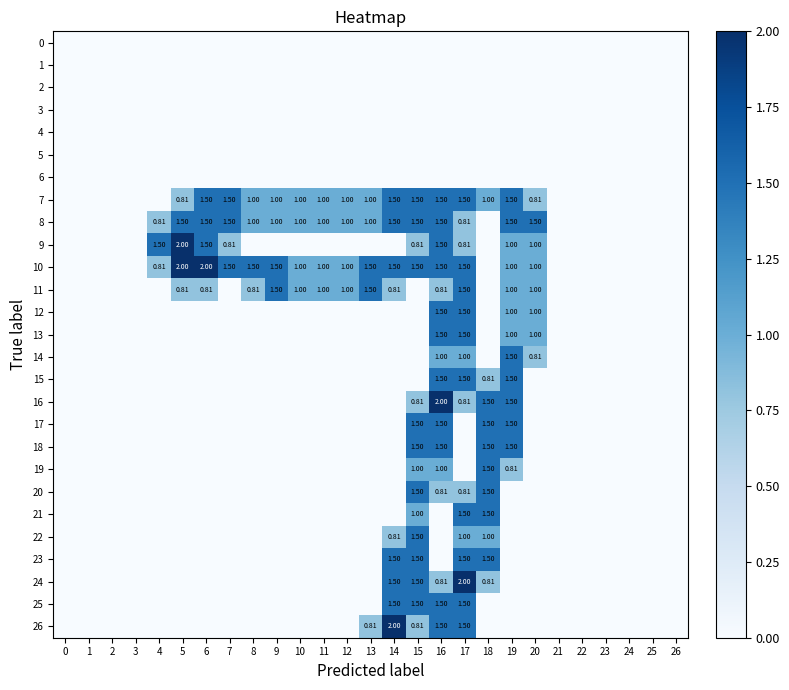

Which series has the largest range (max minus min)?

9